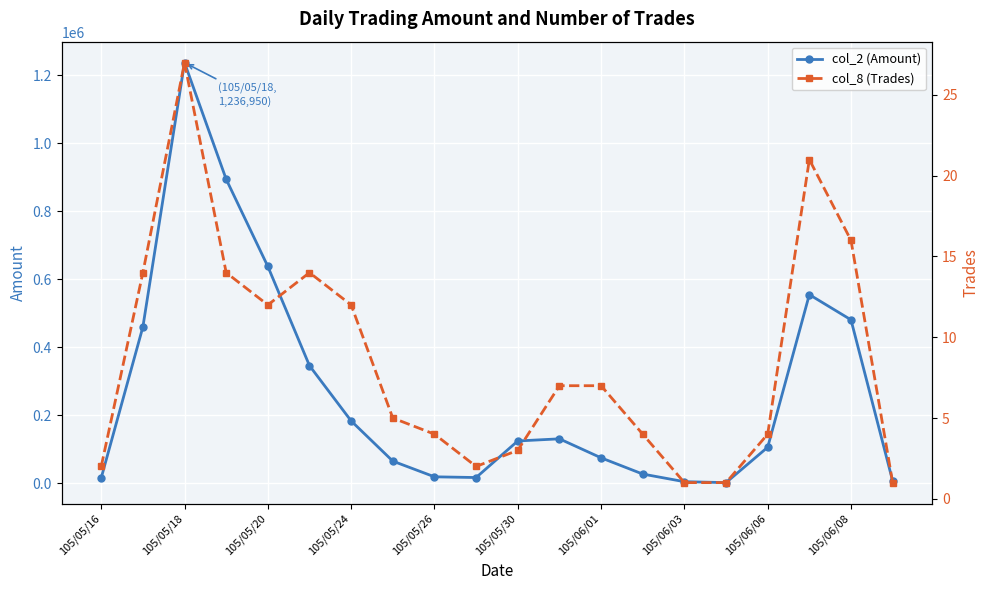

How many values in the col_8 (Trades) series are below 7?

10